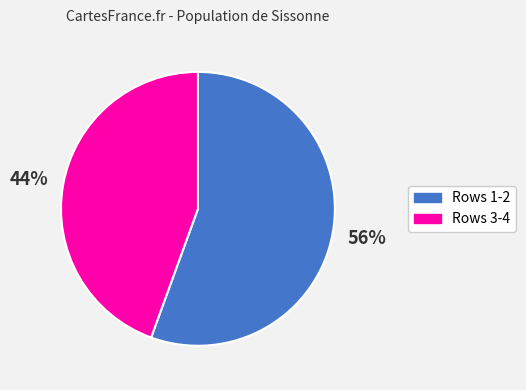

Which slice is the smallest?

Rows 3-4